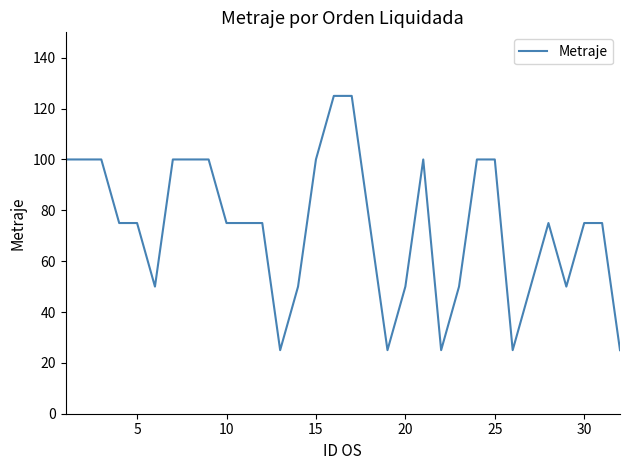

How many series are shown in this chart?

1